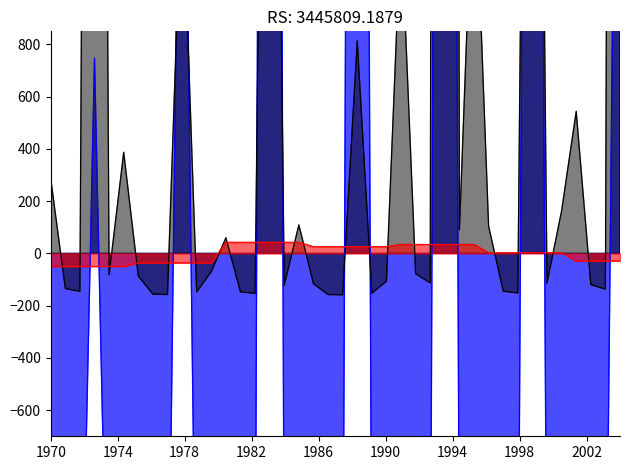

How many data points does each series have?

40